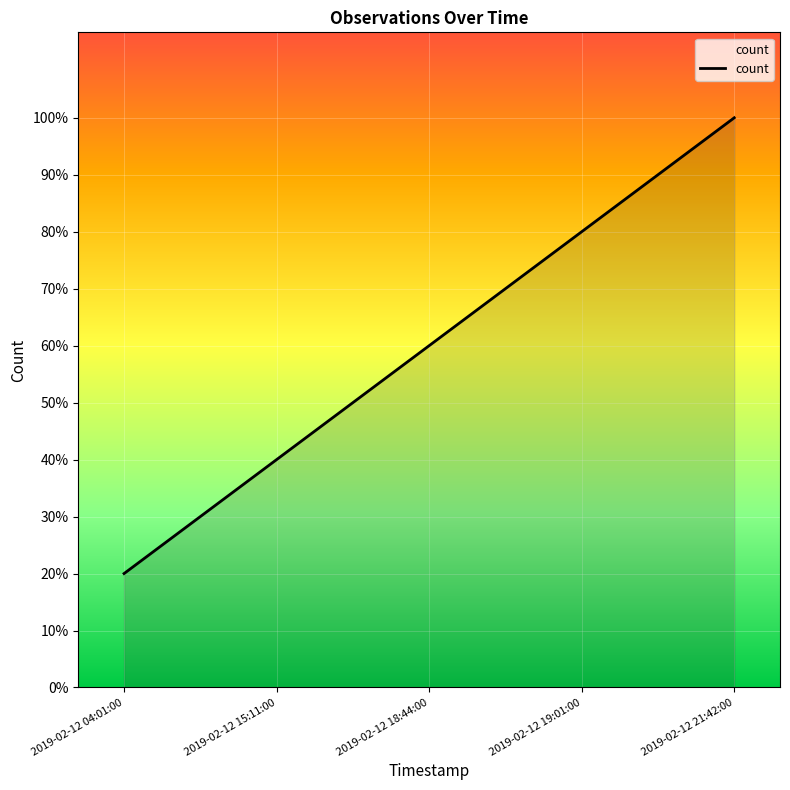

What is the difference between the maximum and minimum values?

0.8